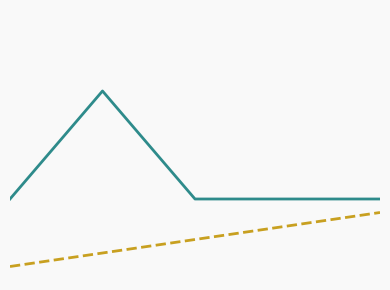

Does the chart have visible grid lines?

Yes